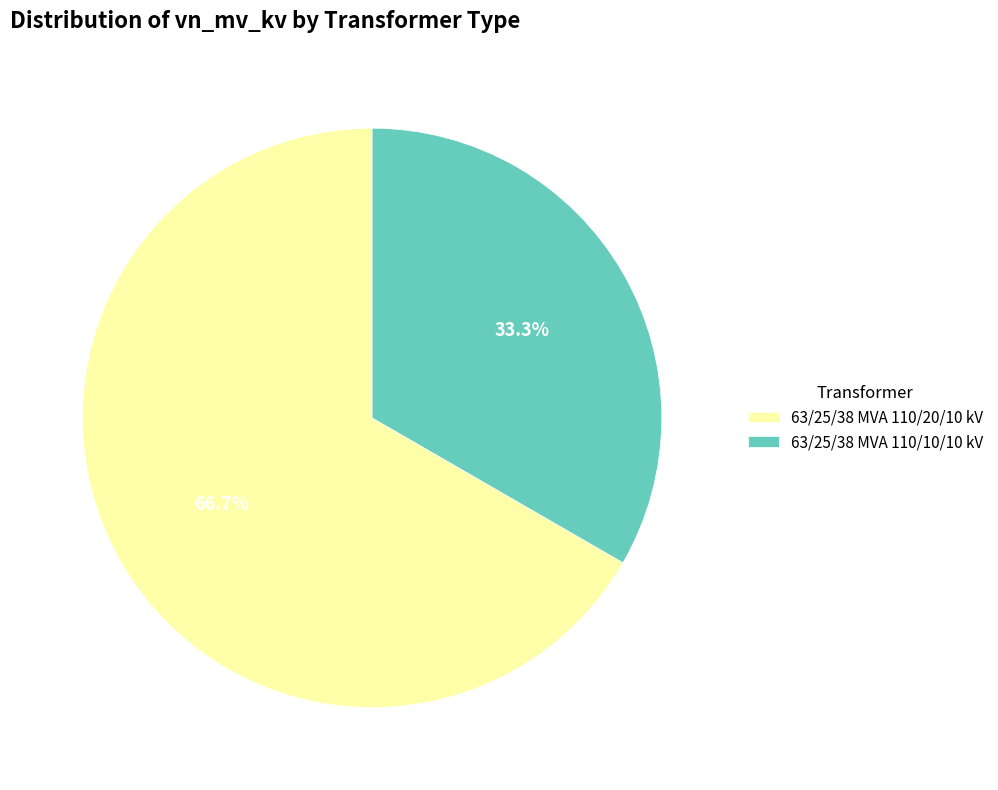

Does any single category account for the majority?

Yes